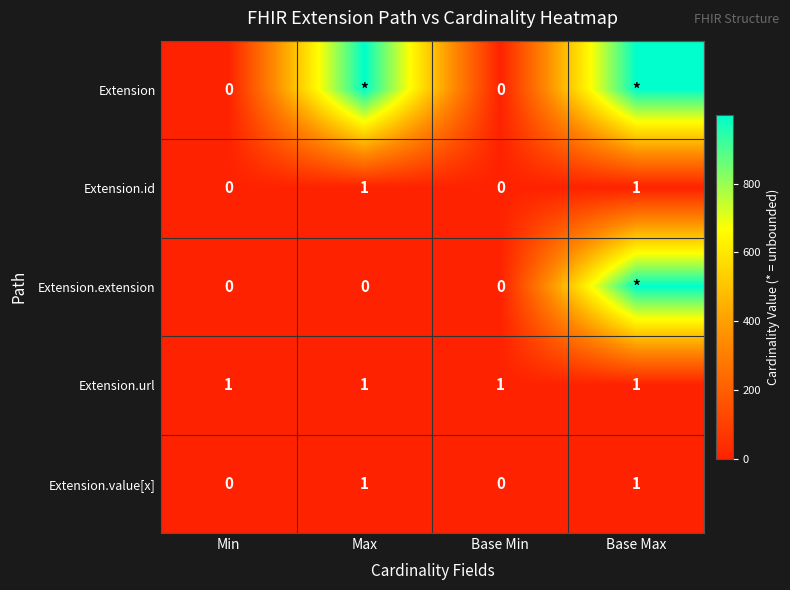

The value of Extension.url at Max is 1. True or false?

True